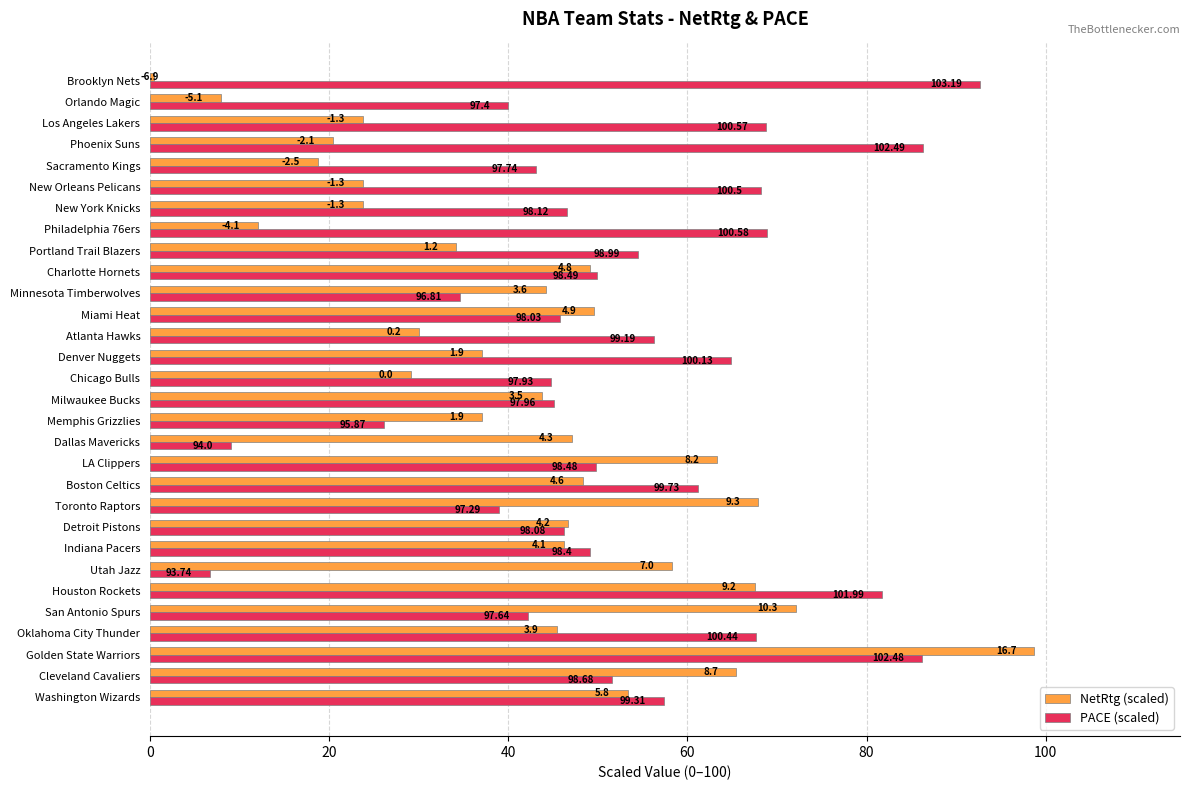

What are all the series names shown in the legend?

NetRtg (scaled), PACE (scaled)